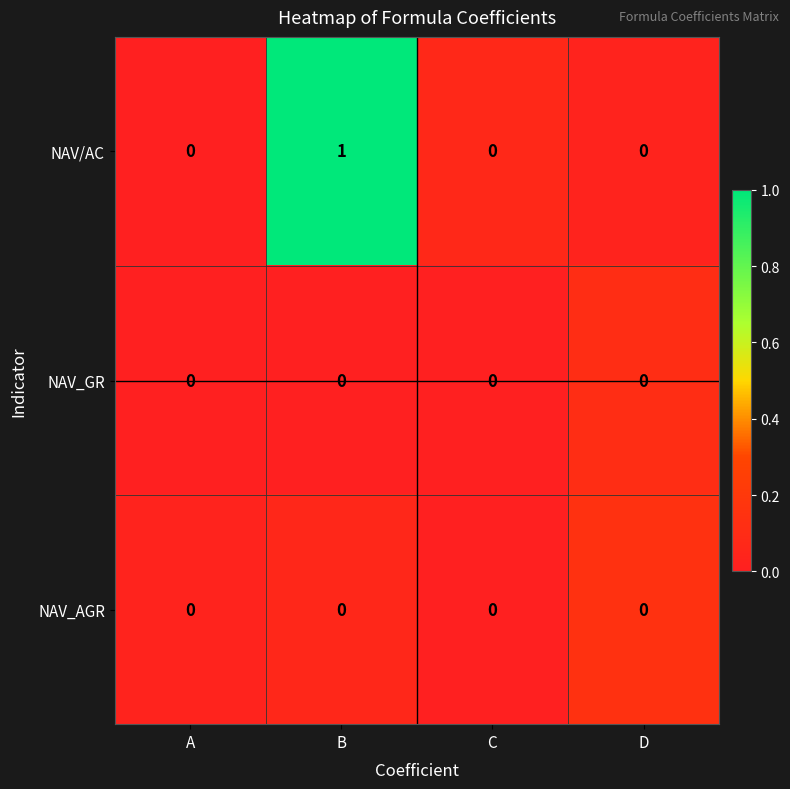

Which series has the widest spread of values?

NAV/AC